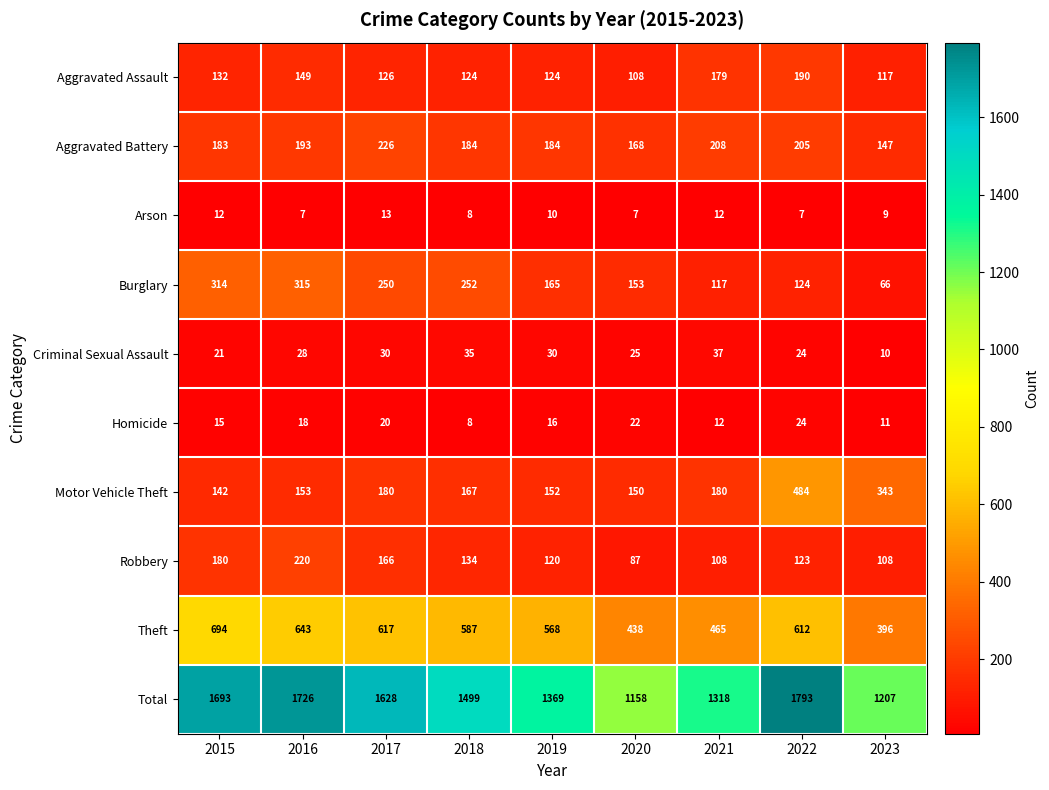

What is the average value of the Aggravated Assault series?

139